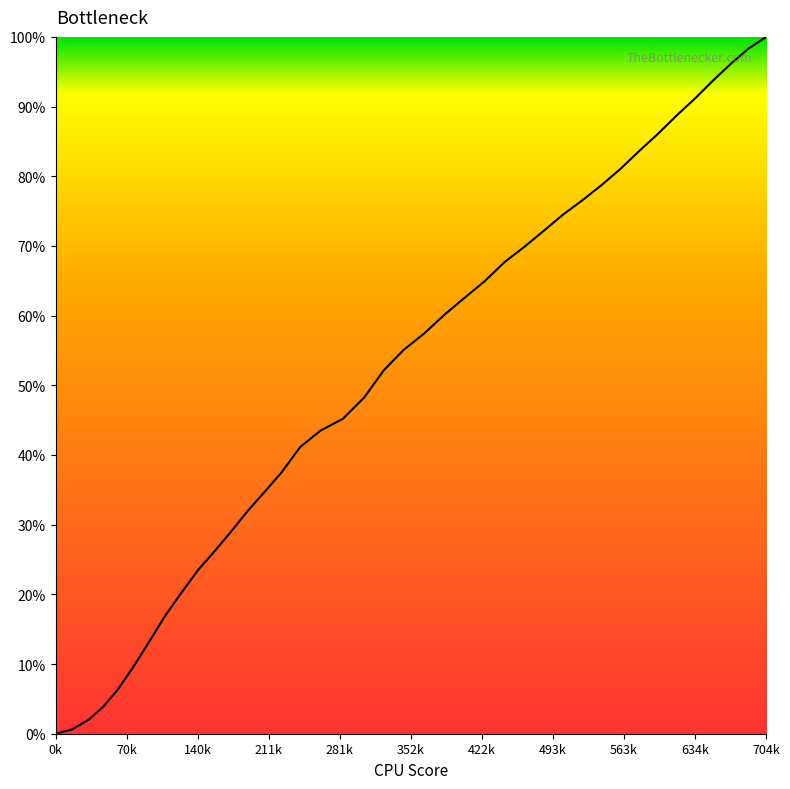

What is the difference between the maximum and second lowest values?

99.4